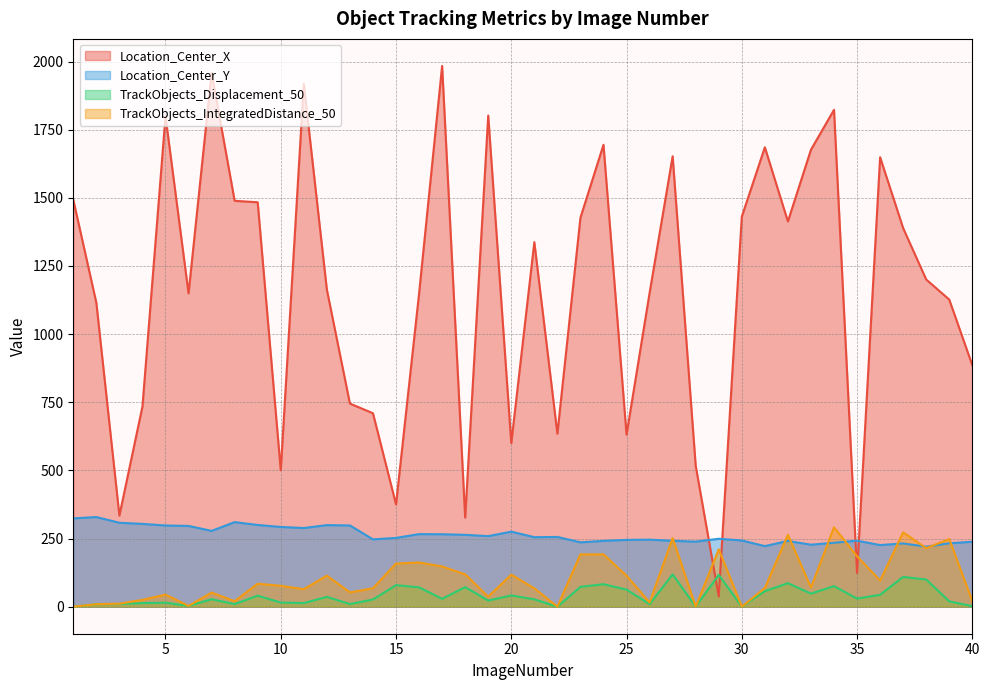

The value of TrackObjects_Displacement_50 at 23 is 72.8. True or false?

True